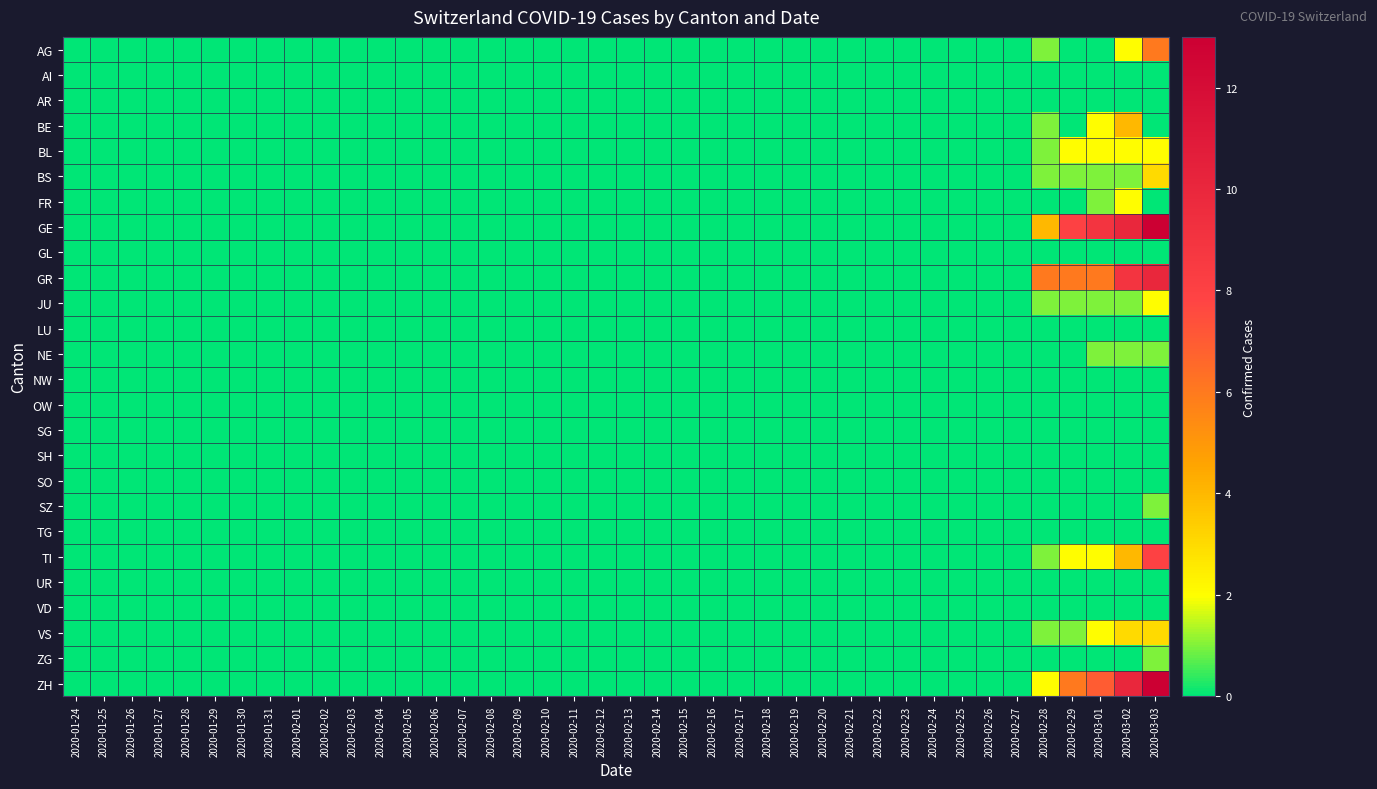

Which series has the largest total across all categories?

GE